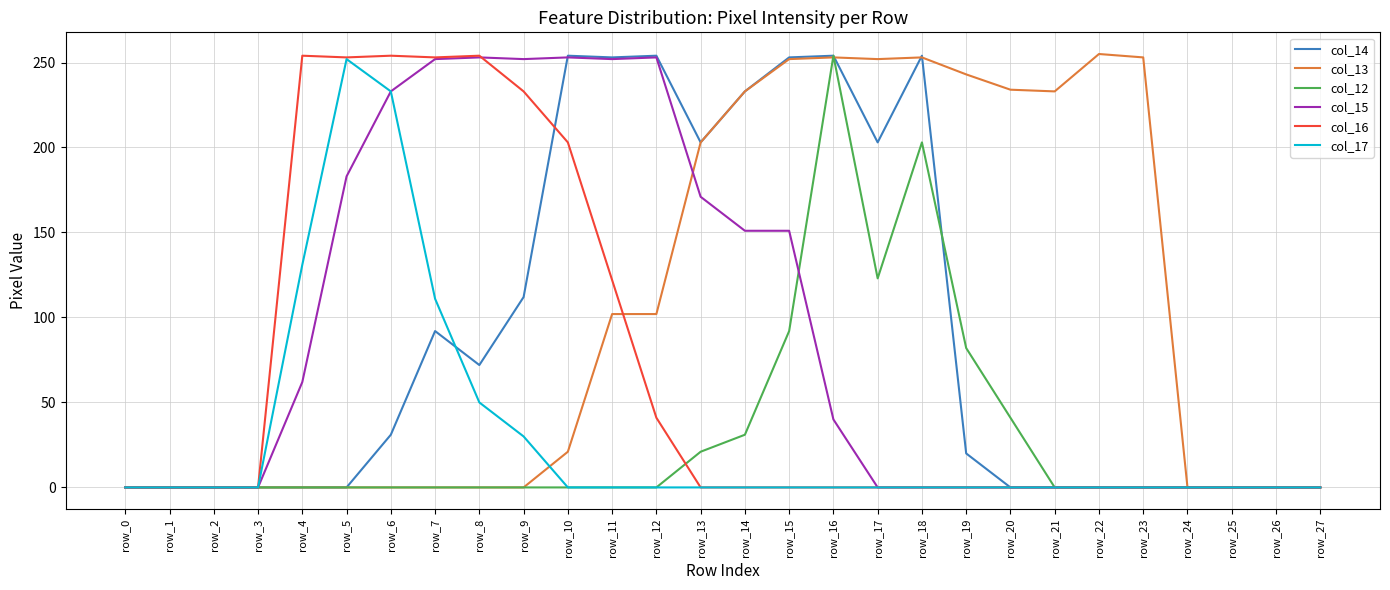

At which category is the sum across all series the highest?

row_16